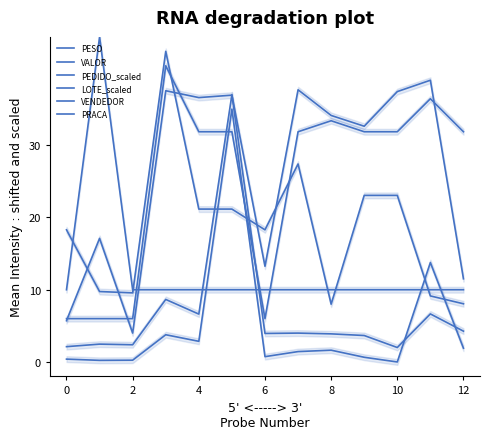

True or false: PEDIDO_scaled and VALOR intersect in this chart.

True